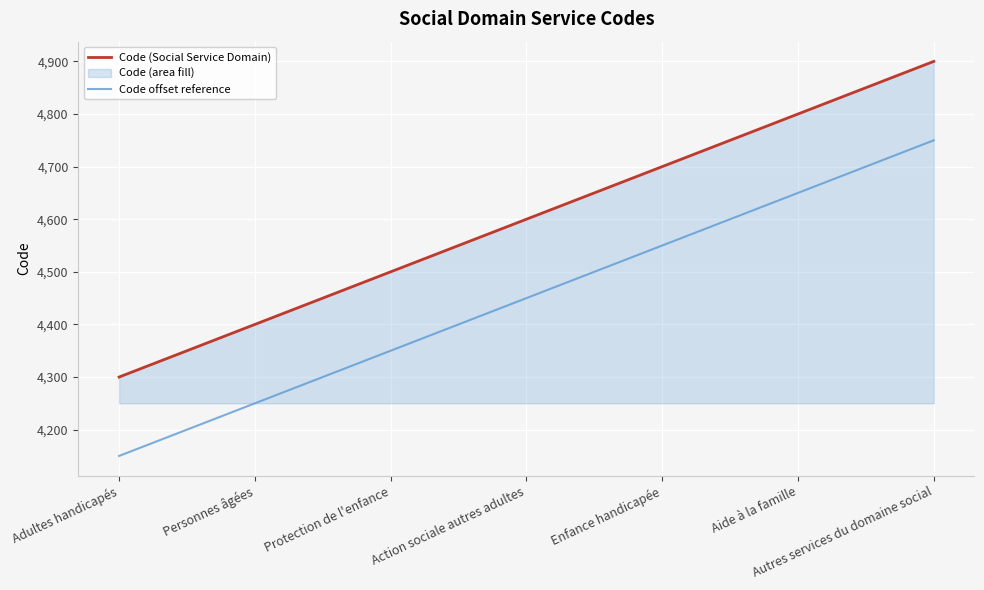

How many values in the Code (Social Service Domain) series are below 4600?

3